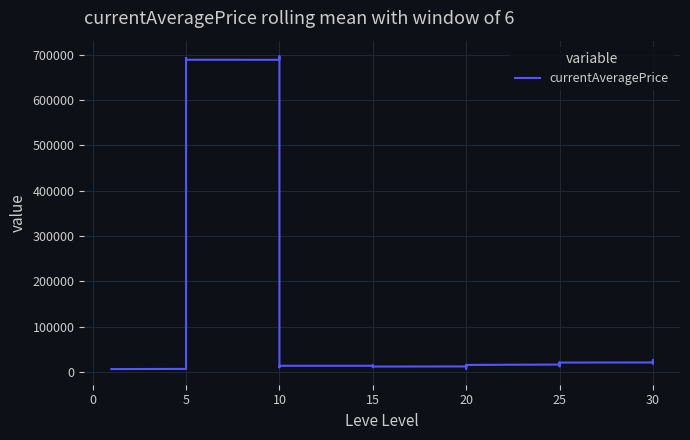

What is the average value?

130230.1